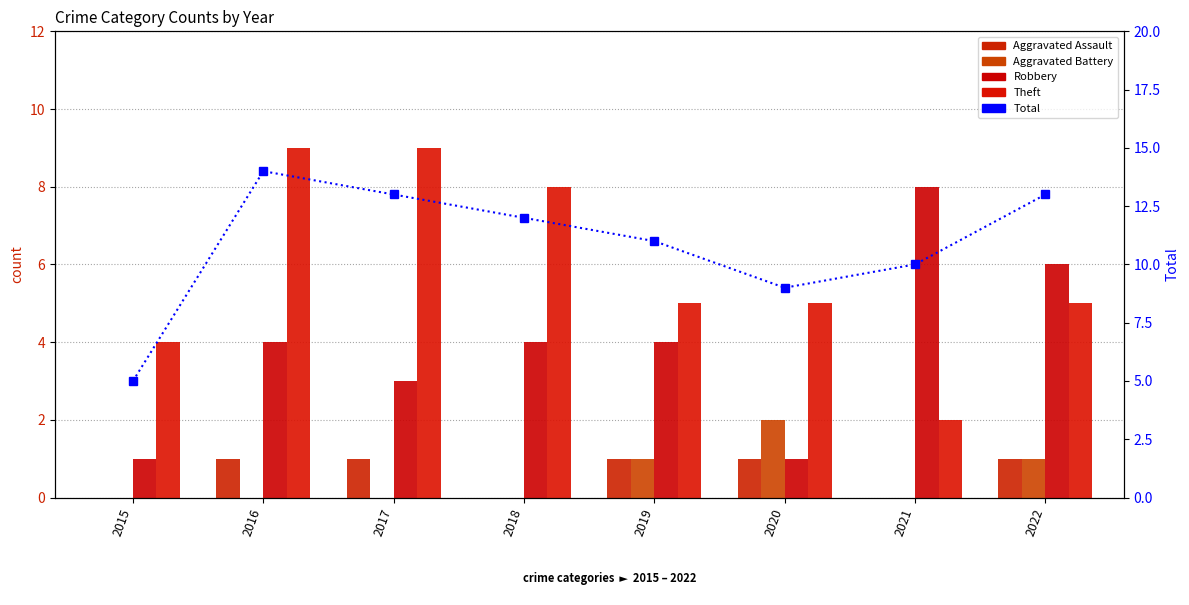

What is the maximum value shown in the chart?

14